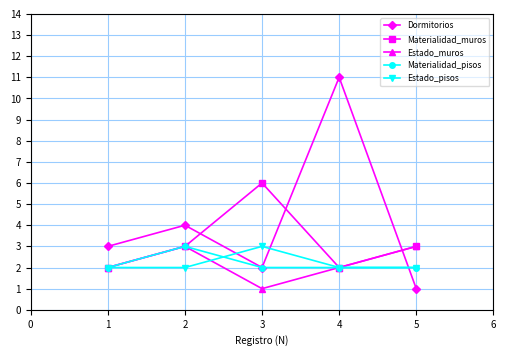

Which series changed the most between 2 and 4?

Dormitorios